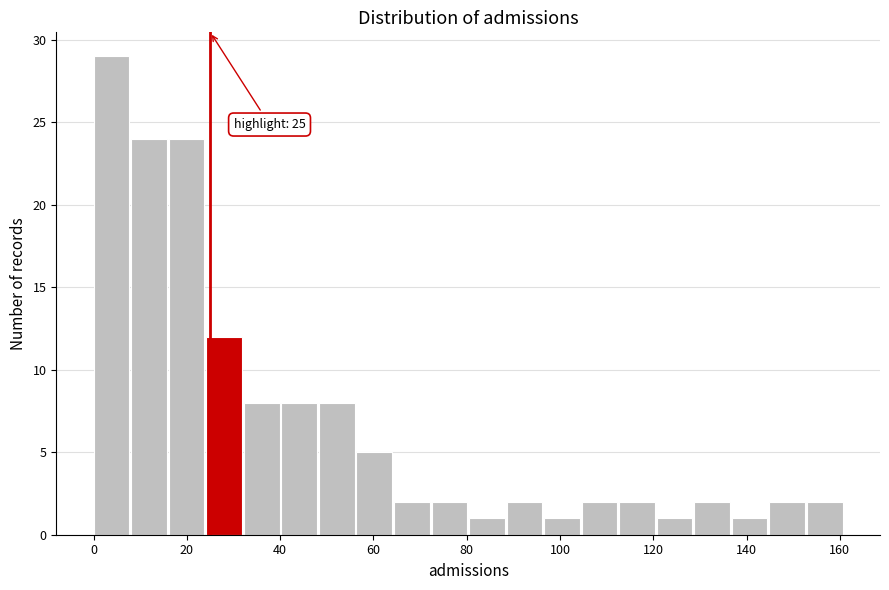

Which range on the x-axis has the tallest bar?

0 to 8